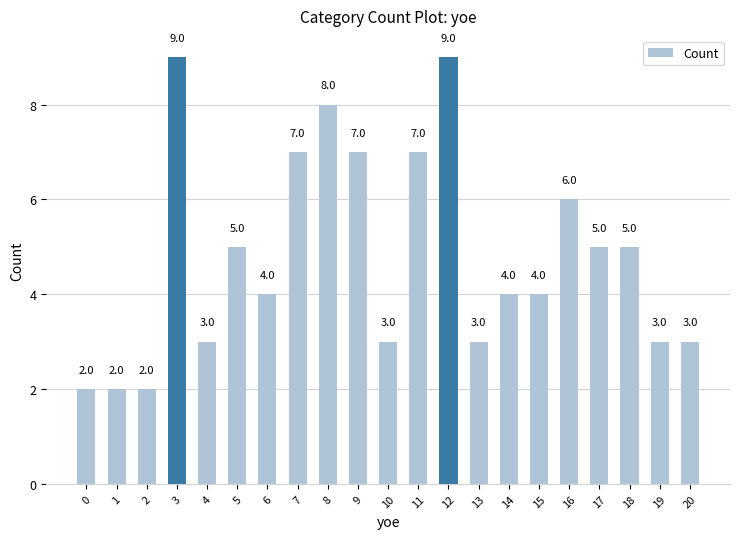

Where does the data first go above 4?

3